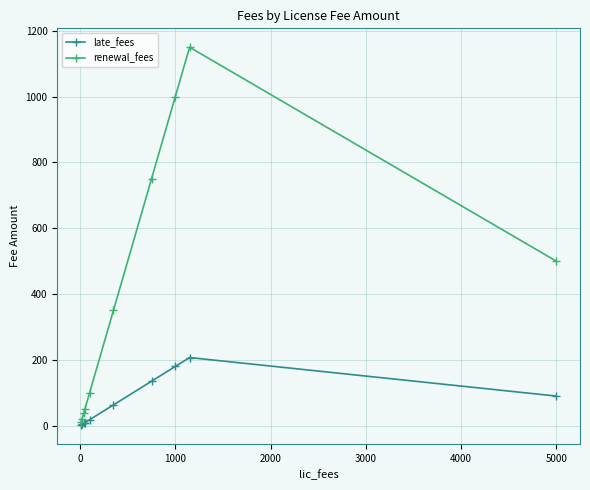

Which series has the largest range (max minus min)?

renewal_fees